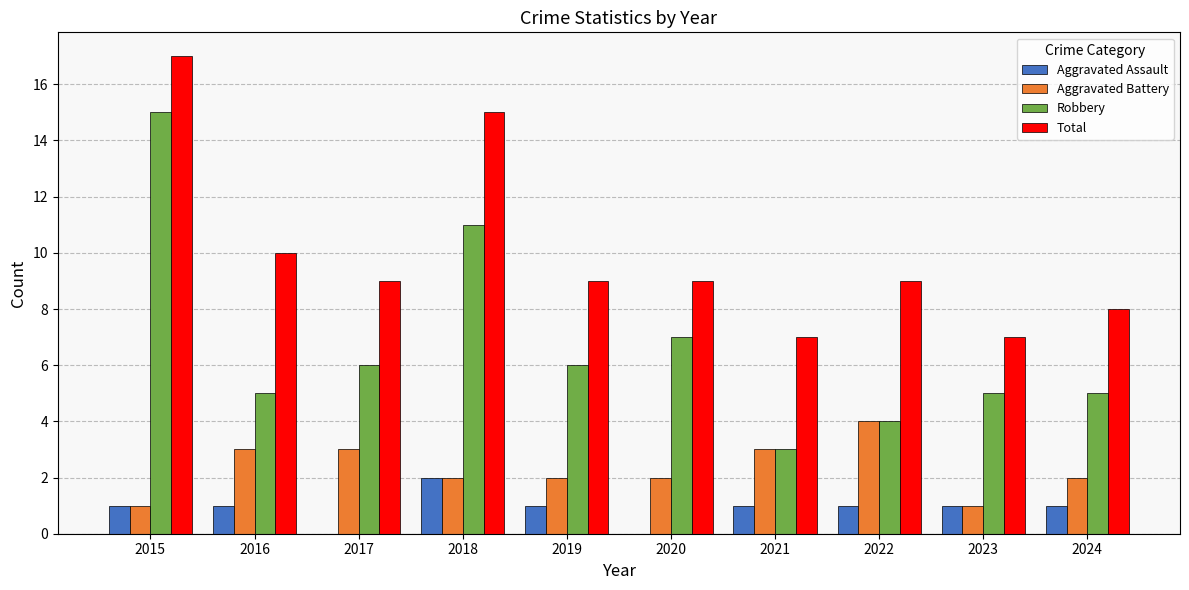

Reading right to left, extract all data points from this chart.

Aggravated Assault: 2024=1	2023=1	2022=1	2021=1	2020=0	2019=1	2018=2	2017=0	2016=1	2015=1
Aggravated Battery: 2024=2	2023=1	2022=4	2021=3	2020=2	2019=2	2018=2	2017=3	2016=3	2015=1
Robbery: 2024=5	2023=5	2022=4	2021=3	2020=7	2019=6	2018=11	2017=6	2016=5	2015=15
Total: 2024=8	2023=7	2022=9	2021=7	2020=9	2019=9	2018=15	2017=9	2016=10	2015=17